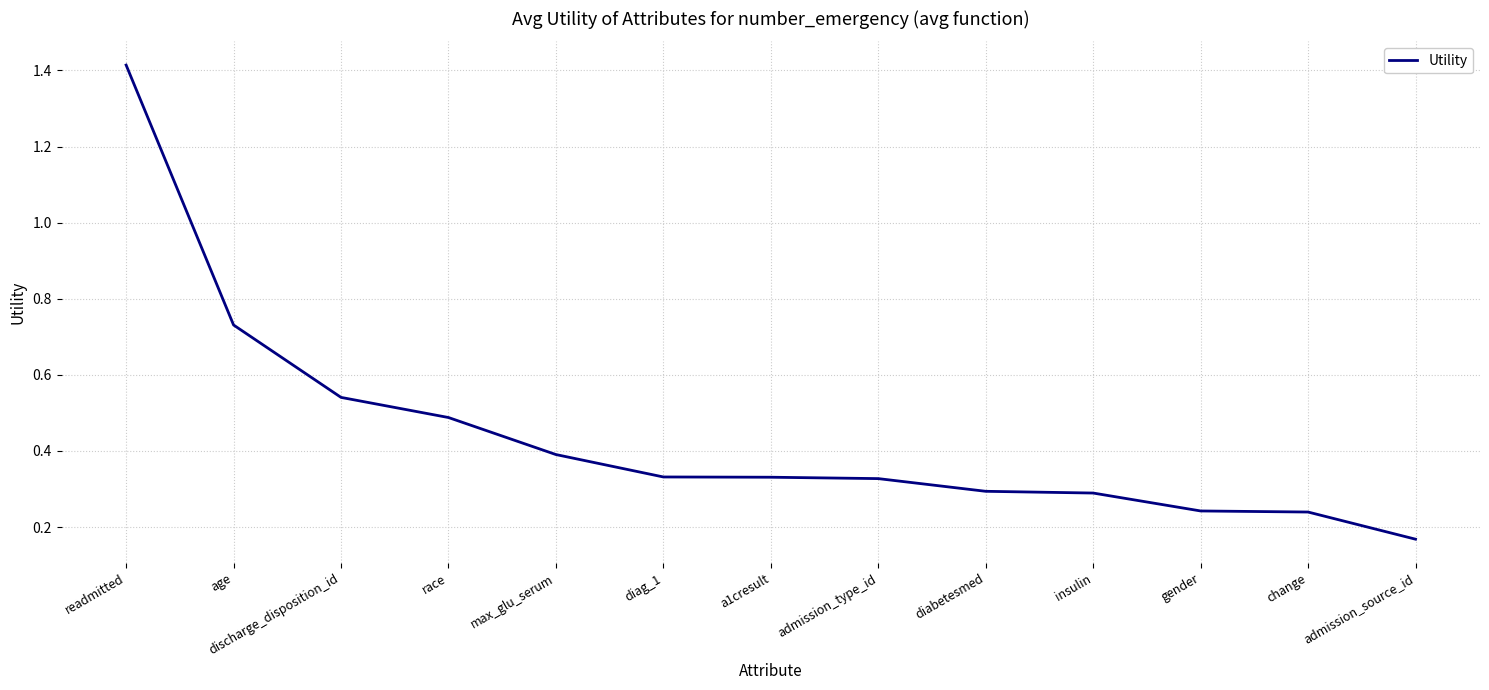

What is the difference between the values at age and diag_1?

0.4